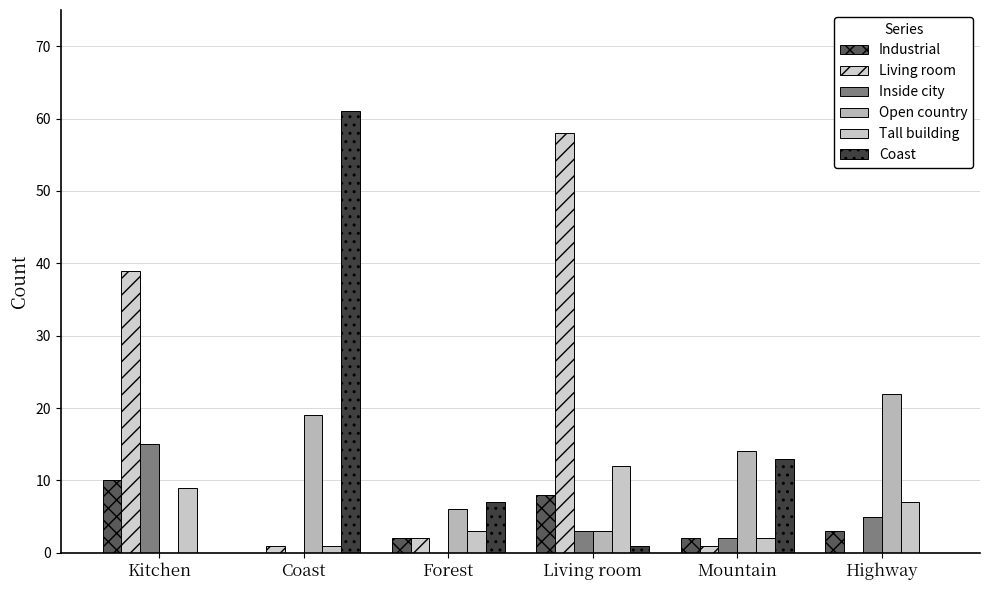

The value of Tall building at Mountain is 2. True or false?

True